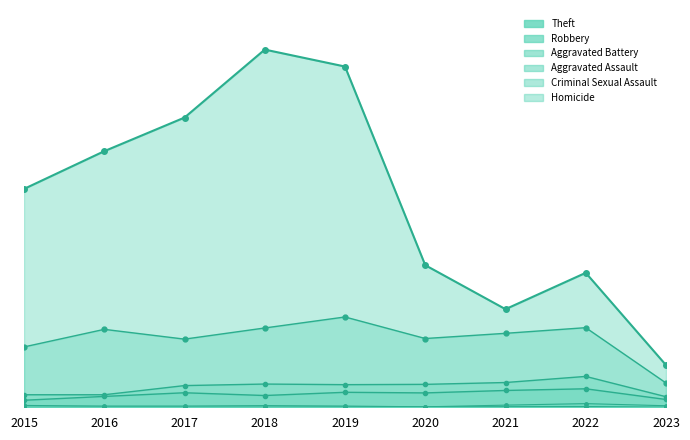

What are all the series names shown in the legend?

Robbery, Theft, Aggravated Assault, Aggravated Battery, Criminal Sexual Assault, Homicide